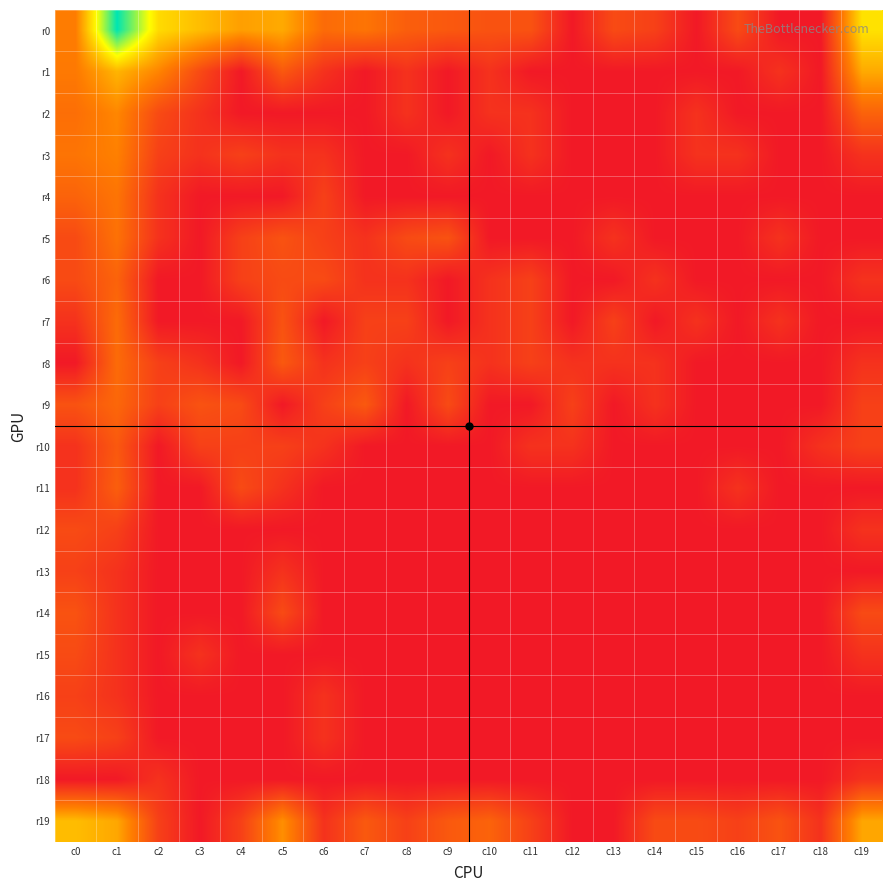

Reading left to right, transcribe all the data shown in this chart.

r0: c0=2.8	c1=8.6	c2=4.9	c3=4.3	c4=3.6	c5=3.8	c6=2.3	c7=2.6	c8=1.9	c9=1.8	c10=1.6	c11=1.6	c12=0.0	c13=1.4	c14=1.1	c15=0.0	c16=1.4	c17=0.0	c18=0.0	c19=5.1
r1: c0=2.7	c1=4.1	c2=3.0	c3=1.4	c4=0.0	c5=1.8	c6=0.7	c7=0.0	c8=0.7	c9=0.0	c10=0.7	c11=0.0	c12=0.0	c13=0.0	c14=0.0	c15=0.0	c16=0.0	c17=0.7	c18=0.0	c19=3.8
r2: c0=2.4	c1=3.0	c2=1.4	c3=0.7	c4=0.0	c5=0.0	c6=0.0	c7=0.0	c8=0.7	c9=0.0	c10=0.7	c11=0.7	c12=0.0	c13=0.0	c14=0.0	c15=0.7	c16=0.0	c17=0.0	c18=0.0	c19=2.1
r3: c0=2.6	c1=2.9	c2=1.1	c3=0.7	c4=1.1	c5=0.7	c6=0.7	c7=0.0	c8=0.0	c9=0.7	c10=0.0	c11=0.7	c12=0.0	c13=0.0	c14=0.0	c15=0.7	c16=0.7	c17=0.0	c18=0.0	c19=0.7
r4: c0=2.1	c1=2.6	c2=0.7	c3=0.0	c4=0.0	c5=0.0	c6=1.1	c7=0.0	c8=0.0	c9=0.0	c10=0.0	c11=0.0	c12=0.0	c13=0.0	c14=0.0	c15=0.0	c16=0.0	c17=0.0	c18=0.0	c19=0.0
r5: c0=1.4	c1=2.5	c2=0.7	c3=0.0	c4=1.1	c5=1.6	c6=1.1	c7=0.7	c8=1.4	c9=1.6	c10=0.0	c11=0.0	c12=0.0	c13=0.7	c14=0.0	c15=0.0	c16=0.0	c17=0.7	c18=0.0	c19=0.0
r6: c0=1.4	c1=2.1	c2=0.0	c3=0.0	c4=1.1	c5=1.4	c6=1.4	c7=0.7	c8=0.7	c9=0.0	c10=0.7	c11=1.1	c12=0.0	c13=0.0	c14=0.7	c15=0.0	c16=0.0	c17=0.0	c18=0.0	c19=0.7
r7: c0=0.7	c1=2.3	c2=0.0	c3=0.0	c4=0.0	c5=1.6	c6=0.0	c7=1.1	c8=1.1	c9=0.0	c10=0.7	c11=1.1	c12=0.0	c13=1.1	c14=0.0	c15=0.7	c16=0.0	c17=0.7	c18=0.0	c19=0.0
r8: c0=0.0	c1=2.3	c2=1.1	c3=0.7	c4=0.0	c5=1.8	c6=0.7	c7=1.1	c8=0.7	c9=1.1	c10=0.7	c11=1.1	c12=0.7	c13=0.7	c14=0.7	c15=0.0	c16=0.0	c17=0.0	c18=0.0	c19=0.7
r9: c0=1.6	c1=2.2	c2=1.1	c3=1.6	c4=1.4	c5=0.0	c6=1.1	c7=1.8	c8=0.0	c9=1.4	c10=0.0	c11=0.0	c12=1.1	c13=0.0	c14=0.7	c15=0.0	c16=0.0	c17=0.0	c18=0.0	c19=1.1
r10: c0=0.7	c1=1.8	c2=0.0	c3=1.1	c4=1.1	c5=1.1	c6=0.7	c7=0.0	c8=0.0	c9=0.0	c10=0.0	c11=0.7	c12=0.7	c13=0.0	c14=0.0	c15=0.0	c16=0.0	c17=0.0	c18=0.7	c19=1.1
r11: c0=0.7	c1=1.9	c2=0.0	c3=0.0	c4=1.4	c5=0.7	c6=0.0	c7=0.0	c8=0.0	c9=0.0	c10=0.0	c11=0.0	c12=0.0	c13=0.0	c14=0.0	c15=0.0	c16=0.7	c17=0.0	c18=0.0	c19=0.0
r12: c0=1.4	c1=1.1	c2=0.0	c3=0.0	c4=0.0	c5=0.0	c6=0.0	c7=0.0	c8=0.0	c9=0.0	c10=0.0	c11=0.0	c12=0.0	c13=0.0	c14=0.0	c15=0.0	c16=0.0	c17=0.0	c18=0.0	c19=0.7
r13: c0=1.1	c1=0.7	c2=0.0	c3=0.0	c4=0.0	c5=0.7	c6=0.0	c7=0.0	c8=0.0	c9=0.0	c10=0.0	c11=0.0	c12=0.0	c13=0.0	c14=0.0	c15=0.0	c16=0.0	c17=0.0	c18=0.0	c19=0.0
r14: c0=1.6	c1=0.7	c2=0.0	c3=0.0	c4=0.0	c5=1.4	c6=0.0	c7=0.0	c8=0.0	c9=0.0	c10=0.0	c11=0.0	c12=0.0	c13=0.0	c14=0.0	c15=0.0	c16=0.0	c17=0.0	c18=0.0	c19=1.4
r15: c0=1.4	c1=0.7	c2=0.0	c3=0.7	c4=0.0	c5=0.0	c6=0.0	c7=0.0	c8=0.0	c9=0.0	c10=0.0	c11=0.0	c12=0.0	c13=0.0	c14=0.0	c15=0.0	c16=0.0	c17=0.0	c18=0.0	c19=0.7
r16: c0=1.1	c1=0.7	c2=0.0	c3=0.0	c4=0.0	c5=0.0	c6=0.7	c7=0.0	c8=0.0	c9=0.0	c10=0.0	c11=0.0	c12=0.0	c13=0.0	c14=0.0	c15=0.0	c16=0.0	c17=0.0	c18=0.0	c19=0.0
r17: c0=1.4	c1=1.1	c2=0.0	c3=0.0	c4=0.0	c5=0.0	c6=0.7	c7=0.0	c8=0.0	c9=0.0	c10=0.0	c11=0.0	c12=0.0	c13=0.0	c14=0.0	c15=0.0	c16=0.0	c17=0.0	c18=0.0	c19=0.0
r18: c0=0.0	c1=0.0	c2=0.7	c3=0.0	c4=0.0	c5=0.0	c6=0.0	c7=0.0	c8=0.0	c9=0.0	c10=0.0	c11=0.0	c12=0.0	c13=0.0	c14=0.0	c15=0.0	c16=0.0	c17=0.0	c18=0.0	c19=0.7
r19: c0=4.2	c1=3.8	c2=1.1	c3=0.0	c4=1.1	c5=3.2	c6=0.7	c7=1.8	c8=1.1	c9=1.8	c10=2.1	c11=1.1	c12=0.0	c13=0.0	c14=1.4	c15=1.4	c16=1.1	c17=1.6	c18=0.7	c19=3.7